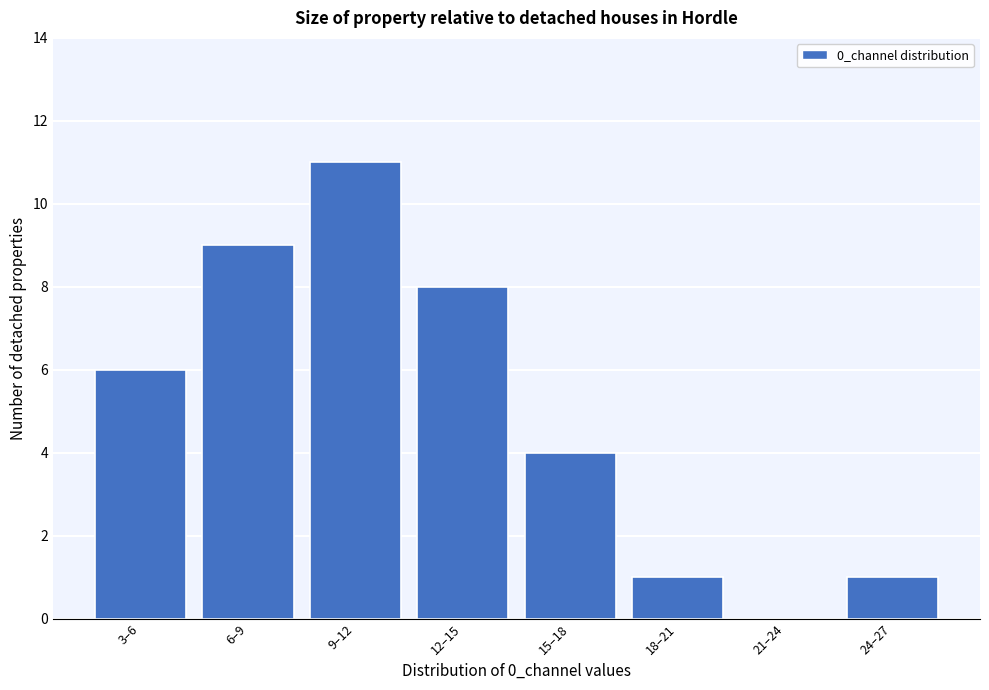

Reading left to right, what are all the values shown in this chart?

3–6=6	6–9=9	9–12=11	12–15=8	15–18=4	18–21=1	21–24=0	24–27=1